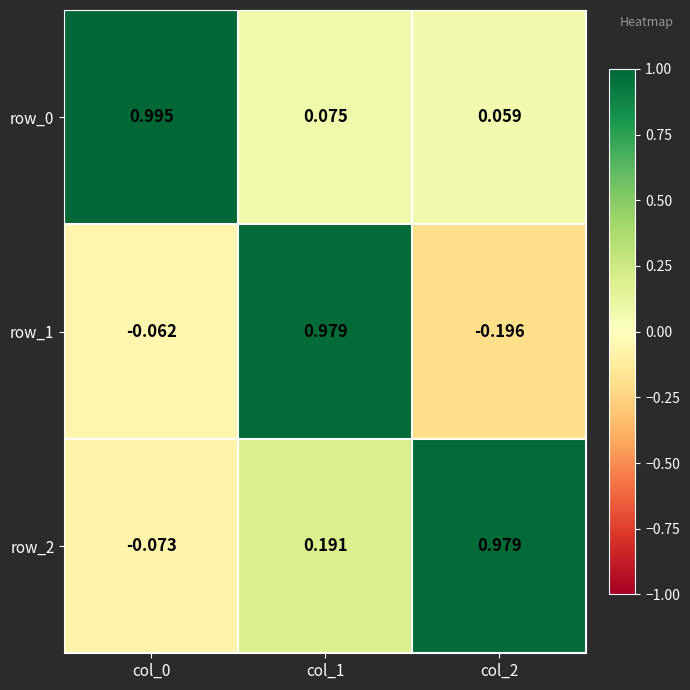

How many series are shown in this chart?

3